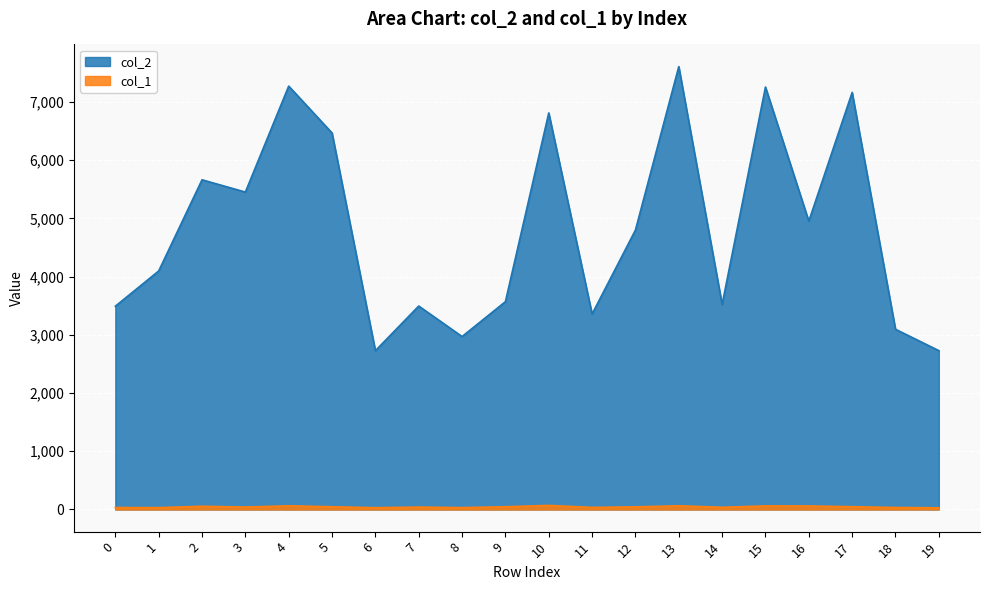

True or false: col_2 has more than 1 points higher than both neighbors.

True